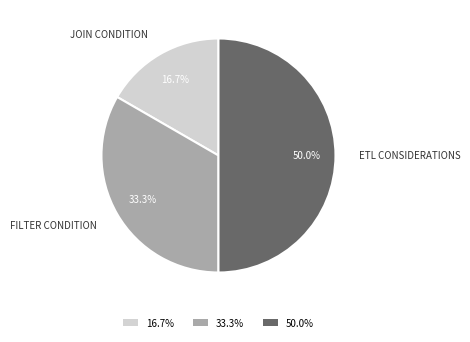

Which category has the smallest portion of the pie?

16.7%